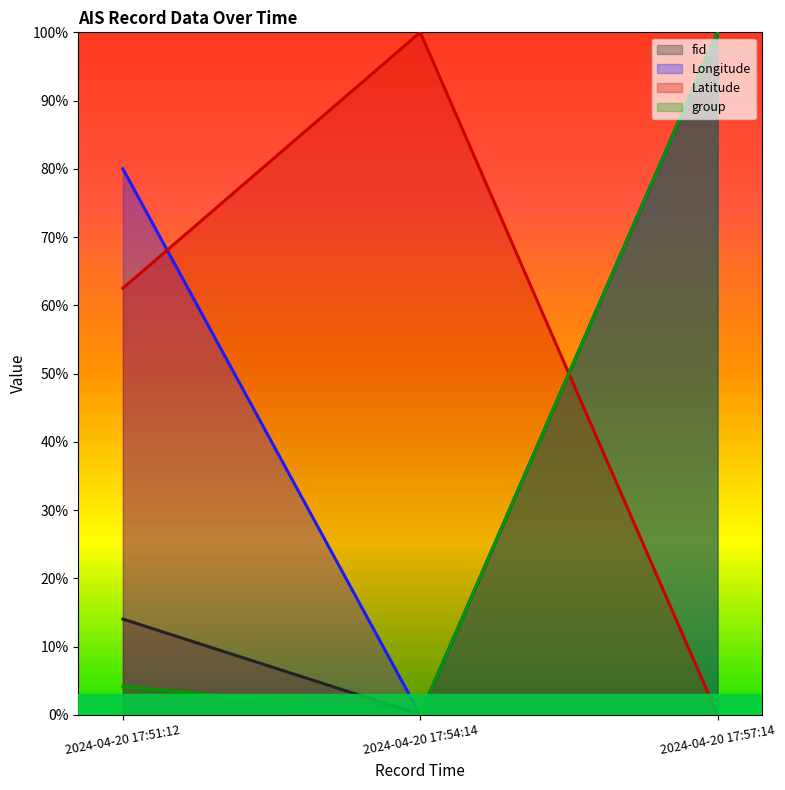

How many distinct data groups are displayed?

4